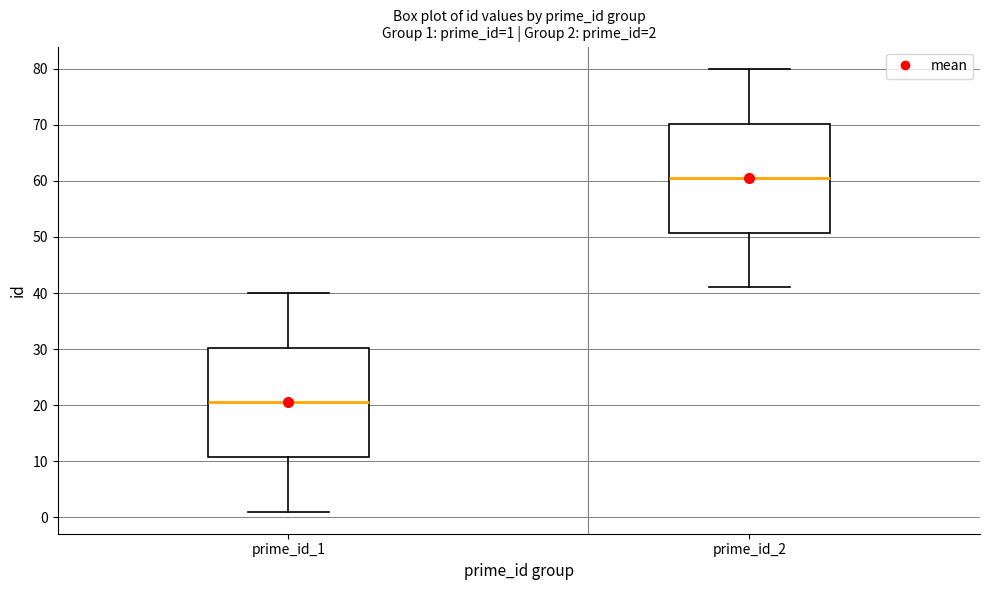

Which box's median line is the highest?

prime_id_2